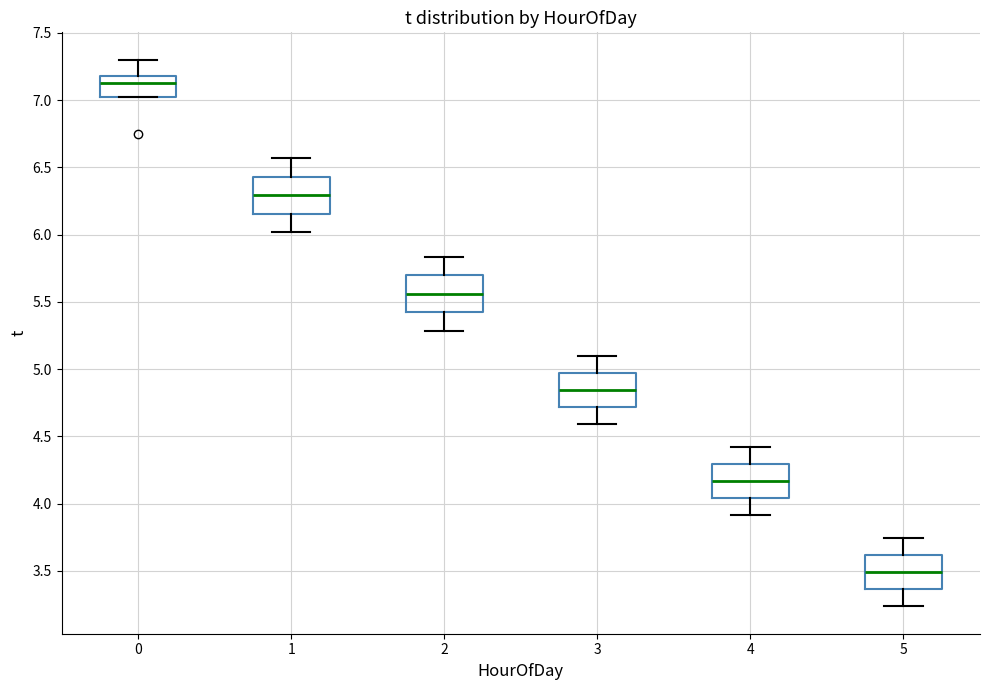

Reading left to right, transcribe this box plot: for each box, give where its median line is, the range the box spans, and where its two whiskers end, as read against the y-axis. The values are not printed on the chart, so give them approximately, as read against the axis.

0: median 7.15, box 7.05 to 7.20, whiskers 7.05 to 7.30
1: median 6.30, box 6.15 to 6.45, whiskers 6.00 to 6.55
2: median 5.55, box 5.40 to 5.70, whiskers 5.30 to 5.85
3: median 4.85, box 4.70 to 4.95, whiskers 4.60 to 5.10
4: median 4.15, box 4.05 to 4.30, whiskers 3.90 to 4.40
5: median 3.50, box 3.35 to 3.60, whiskers 3.25 to 3.75